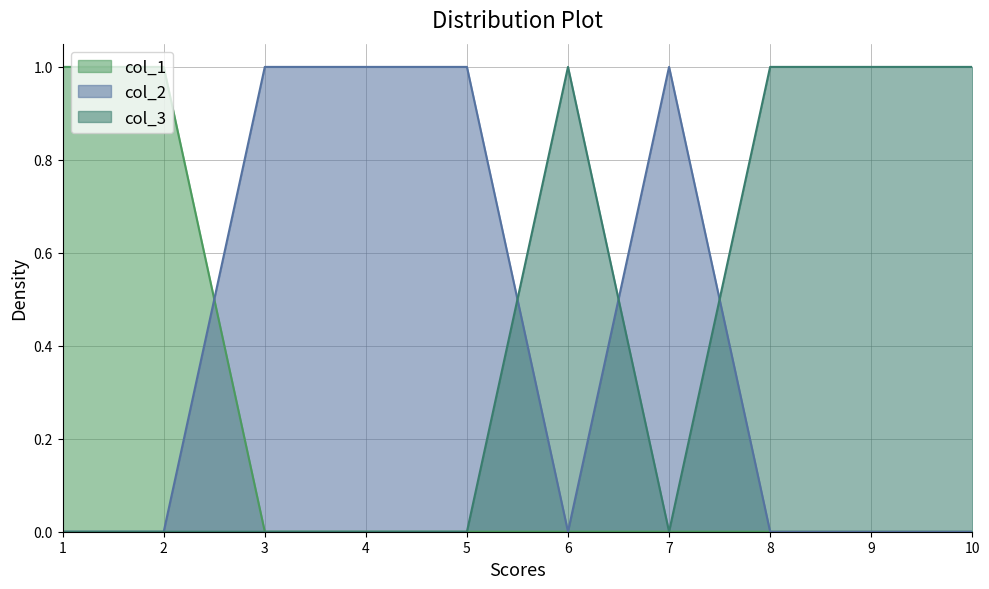

Which series has the widest spread of values?

col_1